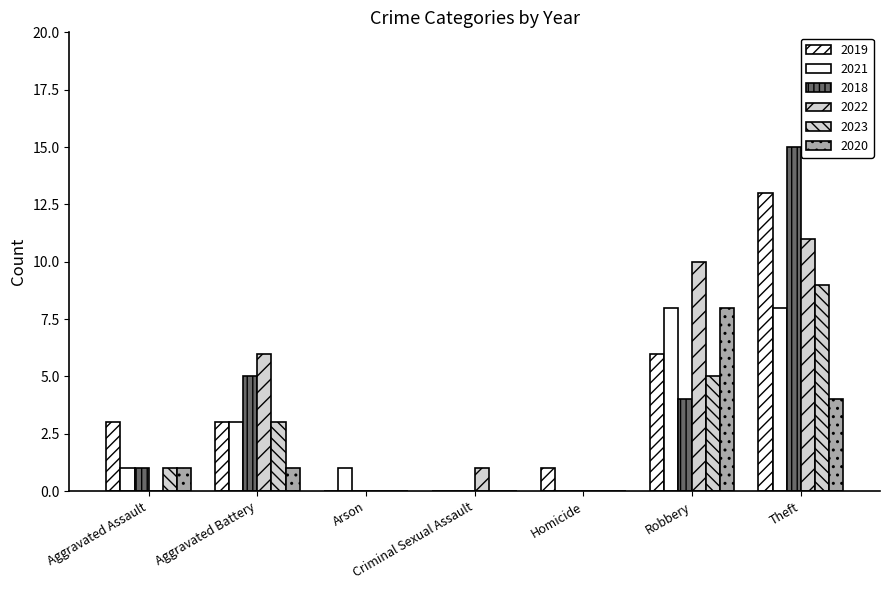

Count the number of data series in this chart.

6